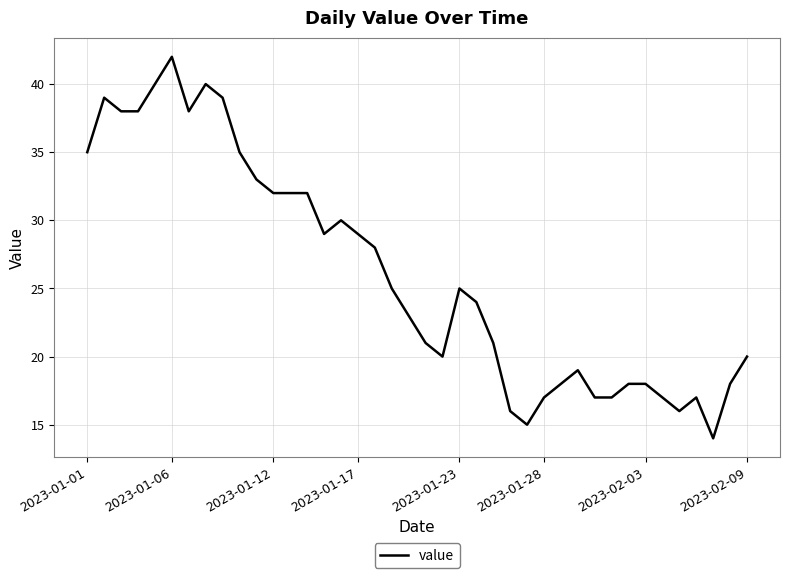

What is the maximum value shown in the chart?

42